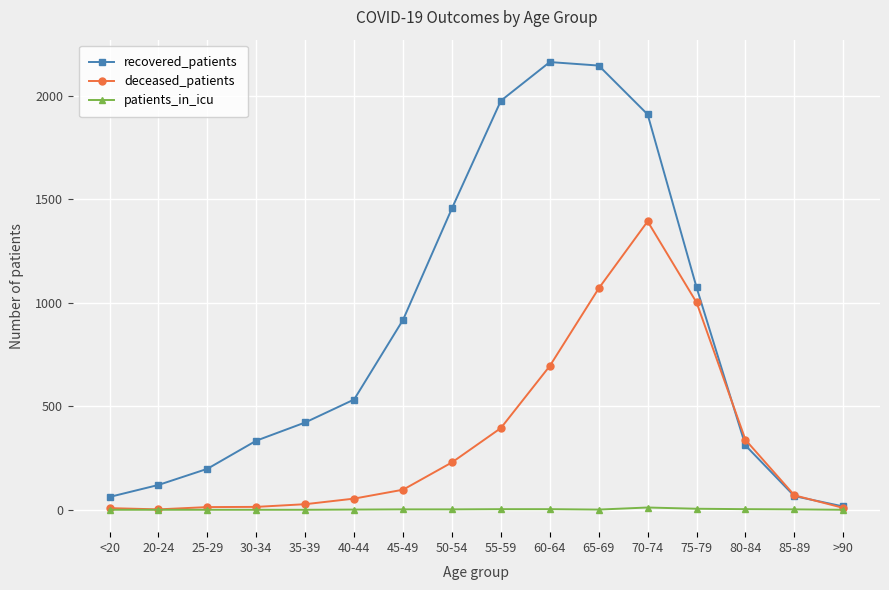

What is the label of the 14th point from the left?

80-84